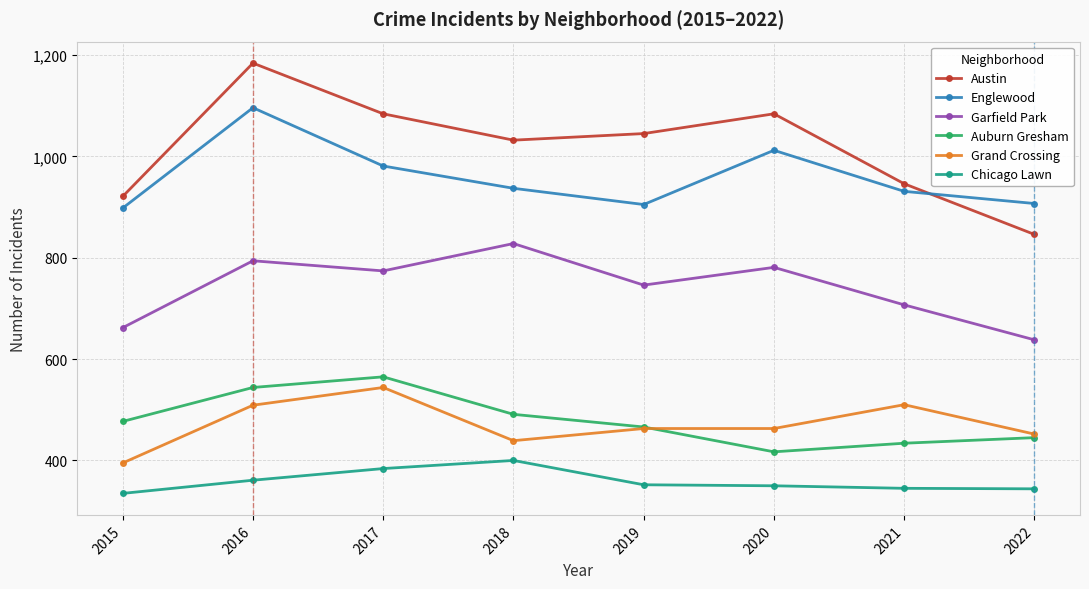

What is the spread (max minus min) of values at 2016?

823